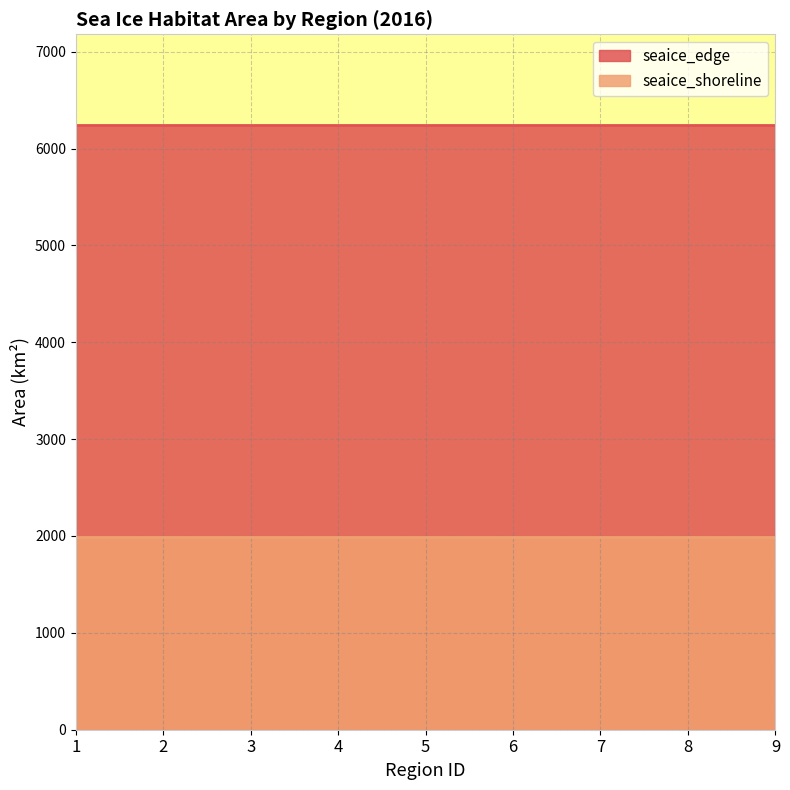

Which series has the largest range (max minus min)?

seaice_edge